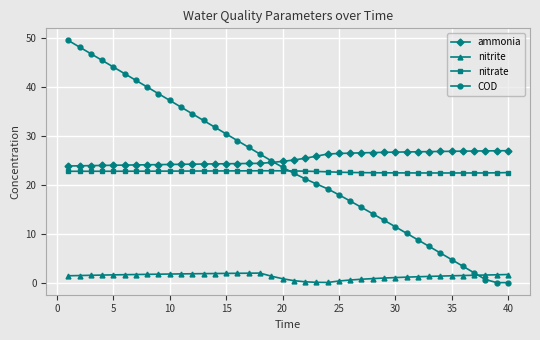

Does the chart have visible grid lines?

Yes